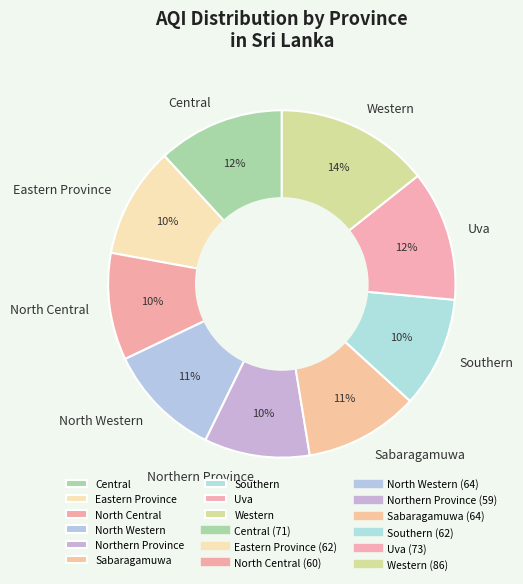

To the nearest percent, what is the difference between the largest and smallest slice percentages?

4%